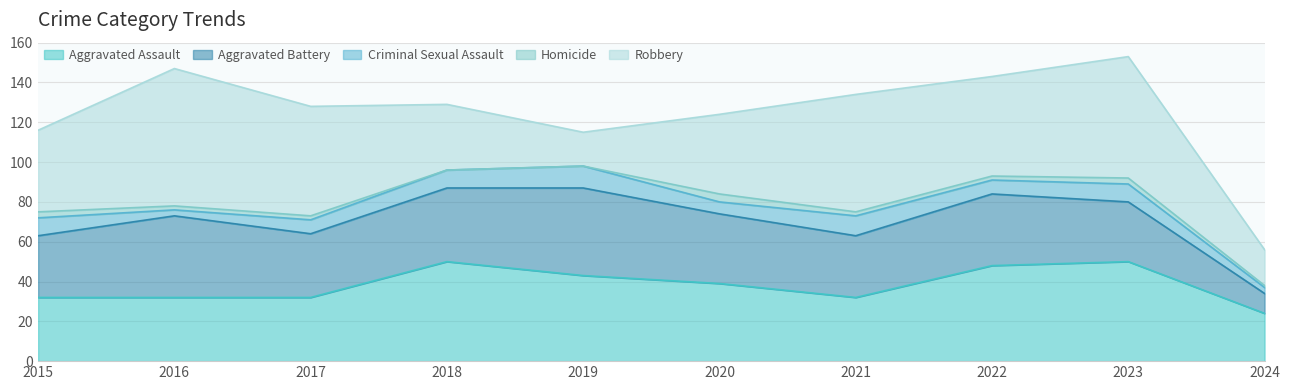

What are all the series names shown in the legend?

Aggravated Assault, Aggravated Battery, Criminal Sexual Assault, Homicide, Robbery